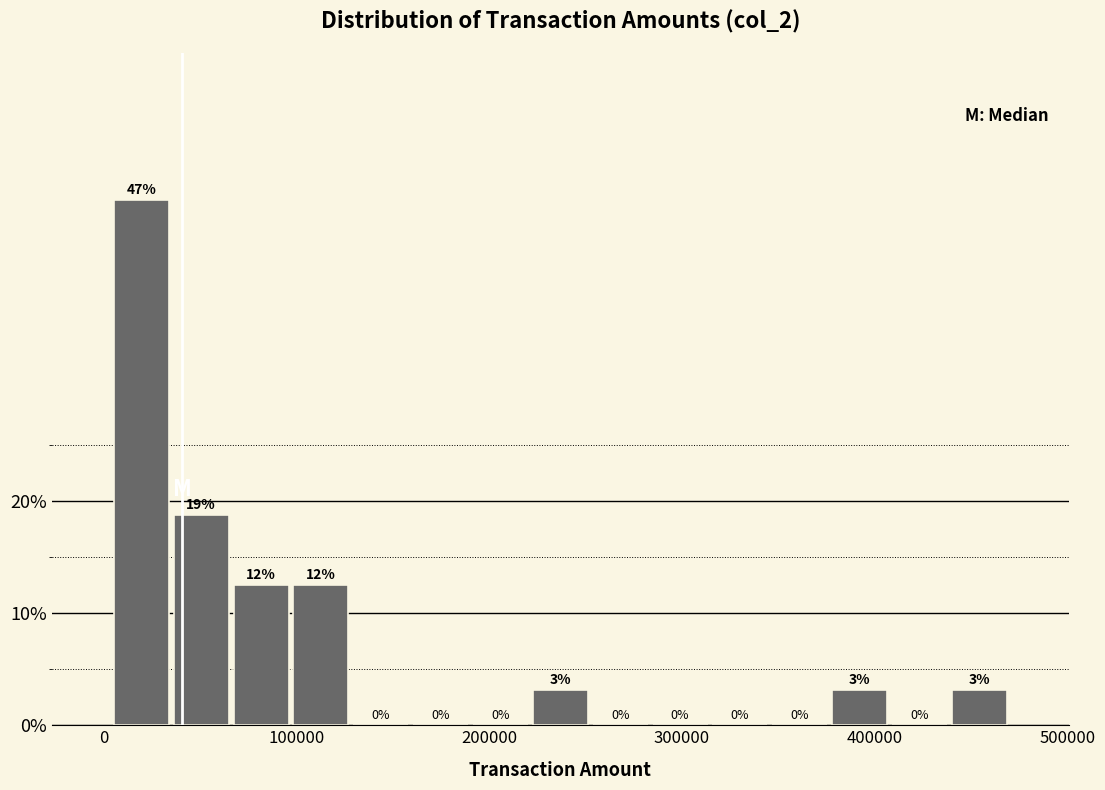

Around what value on the x-axis is the tallest bar? Give the approximate position of its centre, as read against the axis.

20000